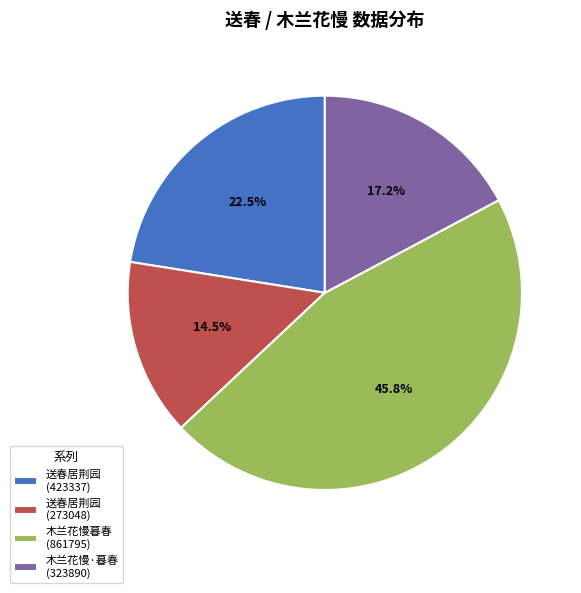

To the nearest percent, what is the difference between the largest and smallest slice percentages?

31%